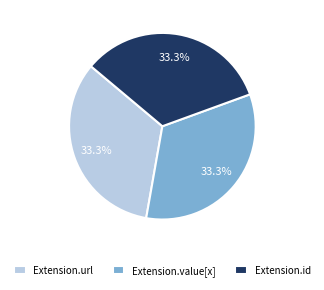

To the nearest percent, what is the average slice percentage?

33%